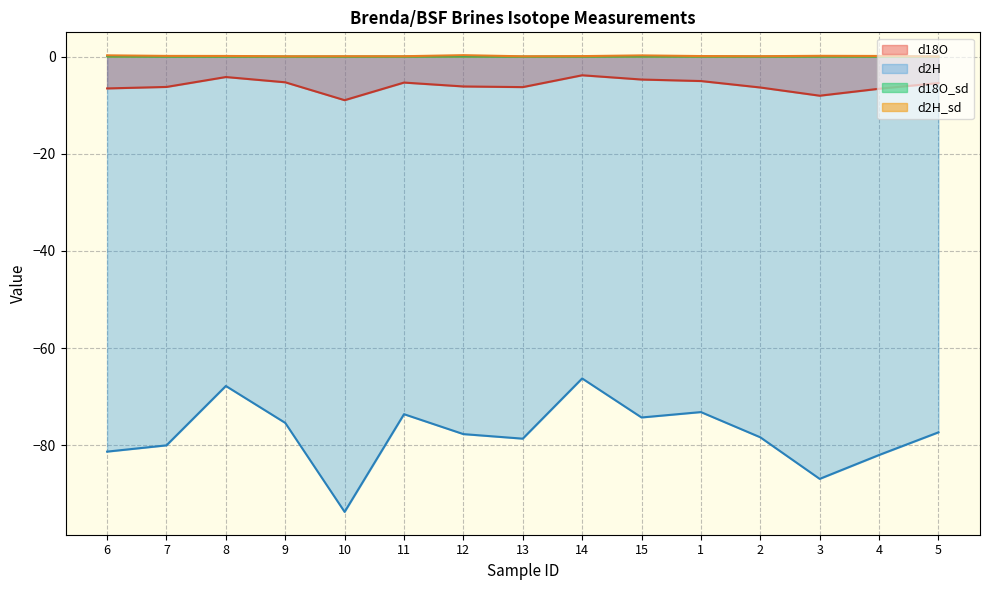

How many series are shown in this chart?

4